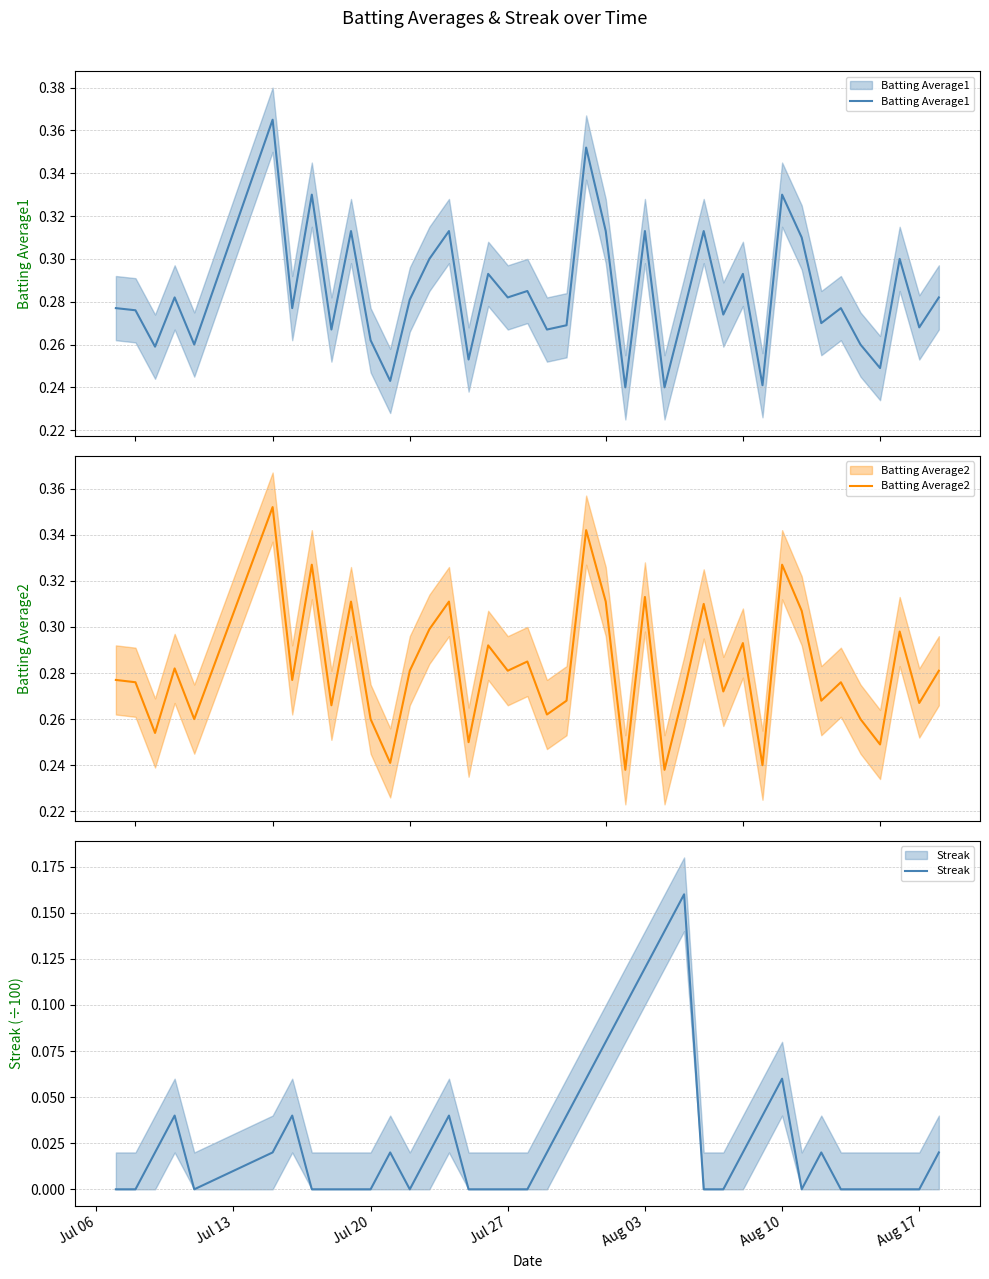

Which label corresponds to the smallest value in the chart?

Jul 06